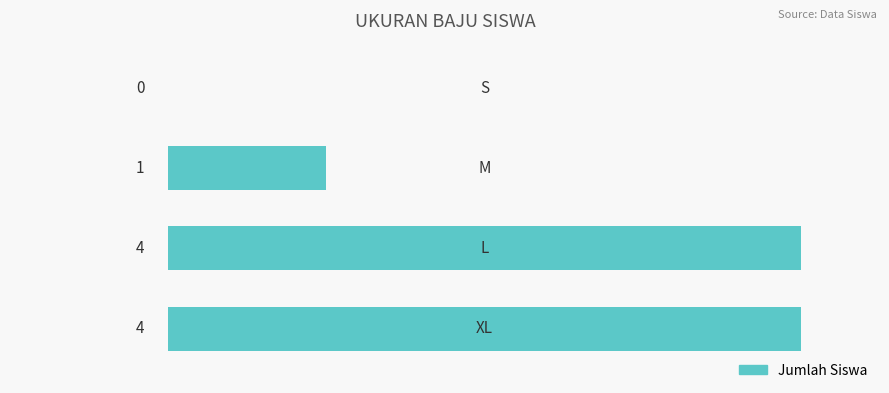

What is the maximum value shown in the chart?

4